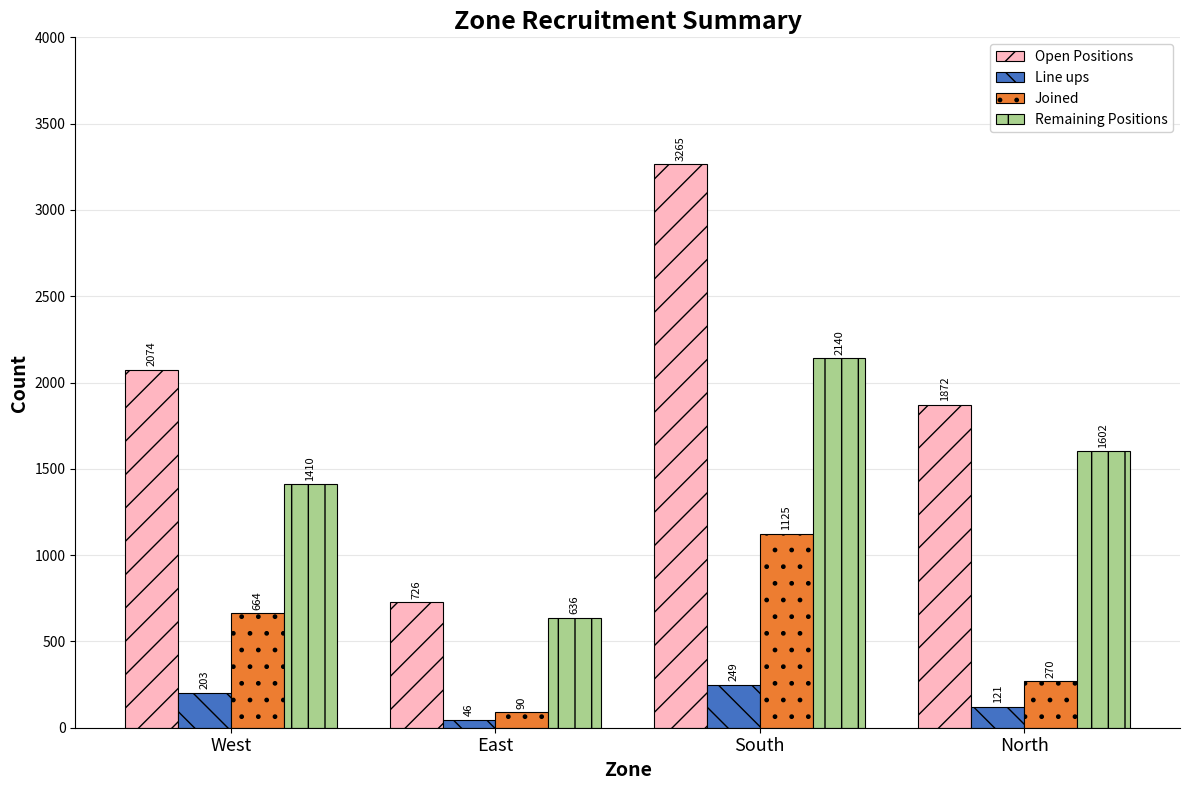

How many bars are there in total?

16